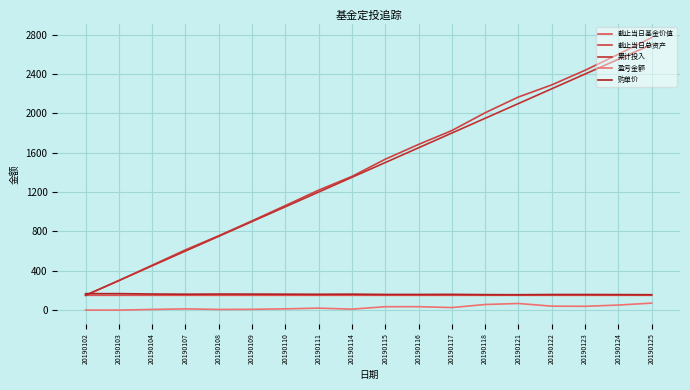

At which category does the chart reach its minimum across all series?

20190103